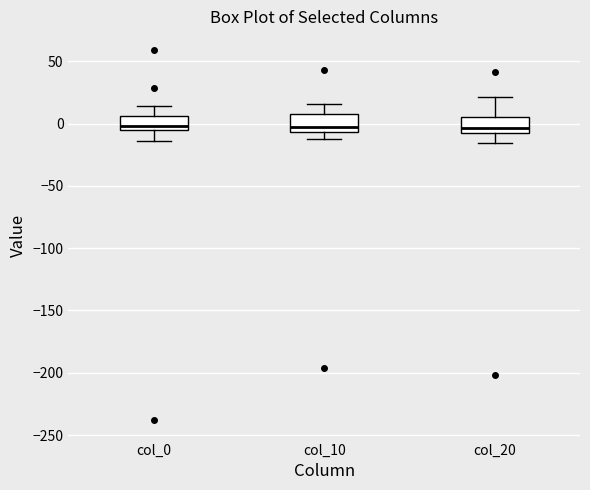

Where is the upper edge of the box for col_10 on the y-axis? The values are not printed on the chart, so give them approximately, as read against the axis.

10